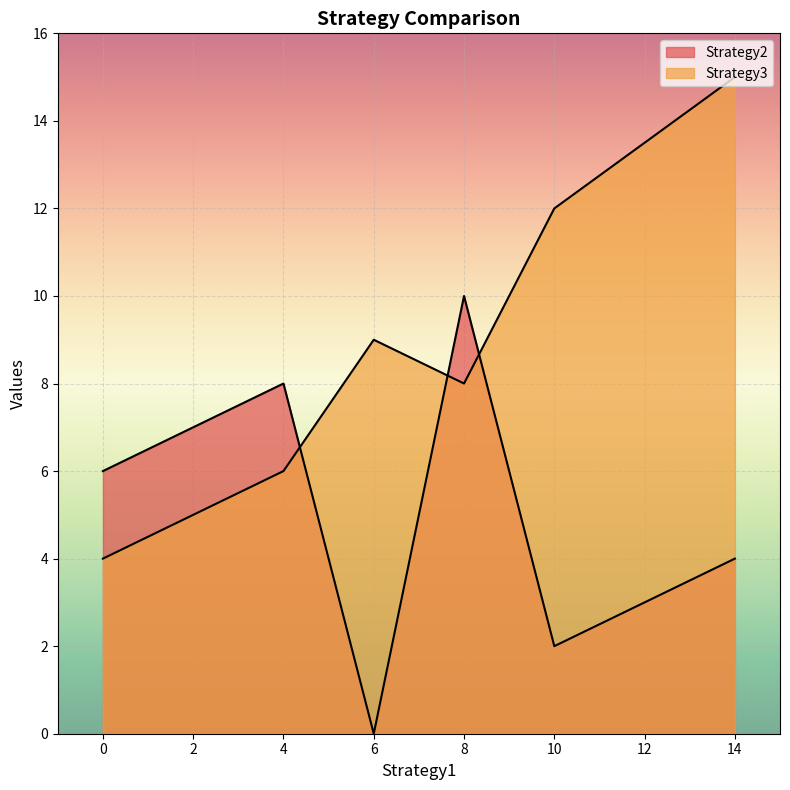

Which series has the widest spread of values?

Strategy3